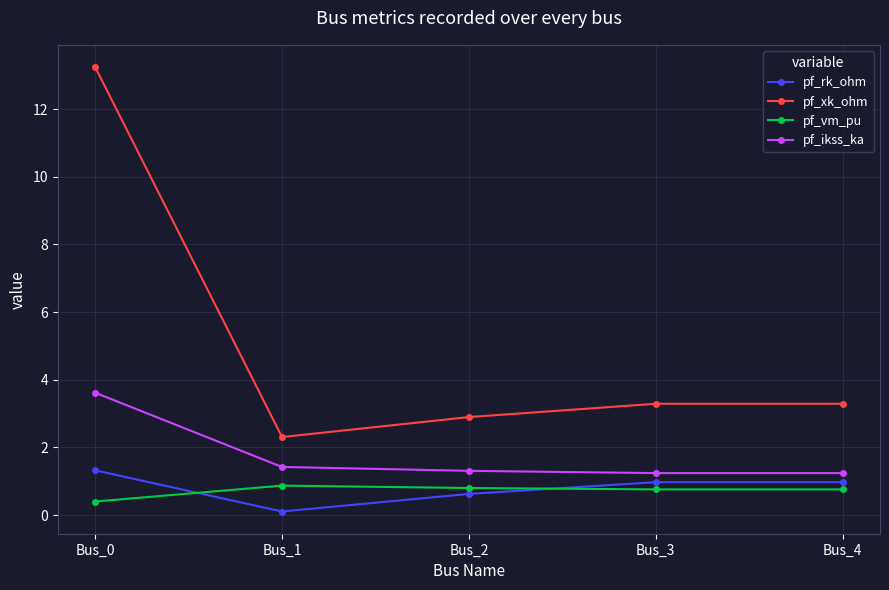

Which series has the largest range (max minus min)?

pf_xk_ohm